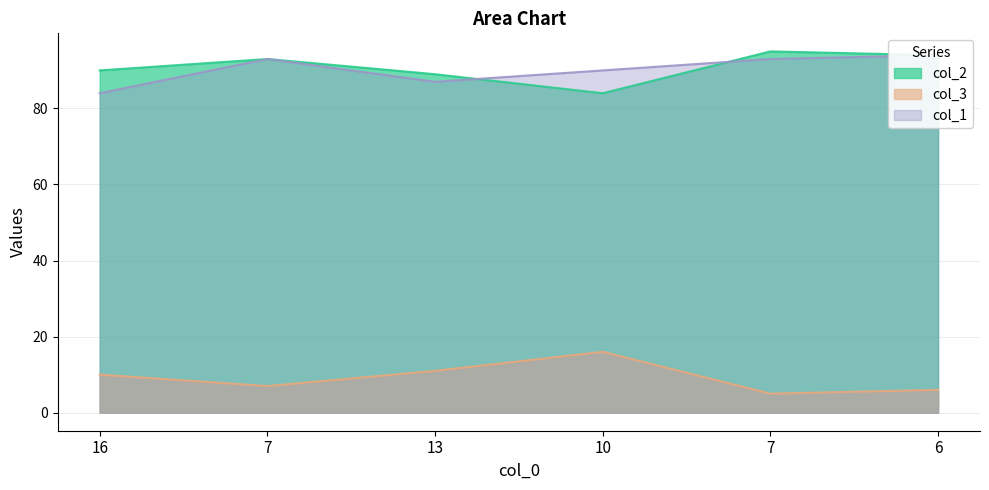

How many lines are shown in the chart?

3